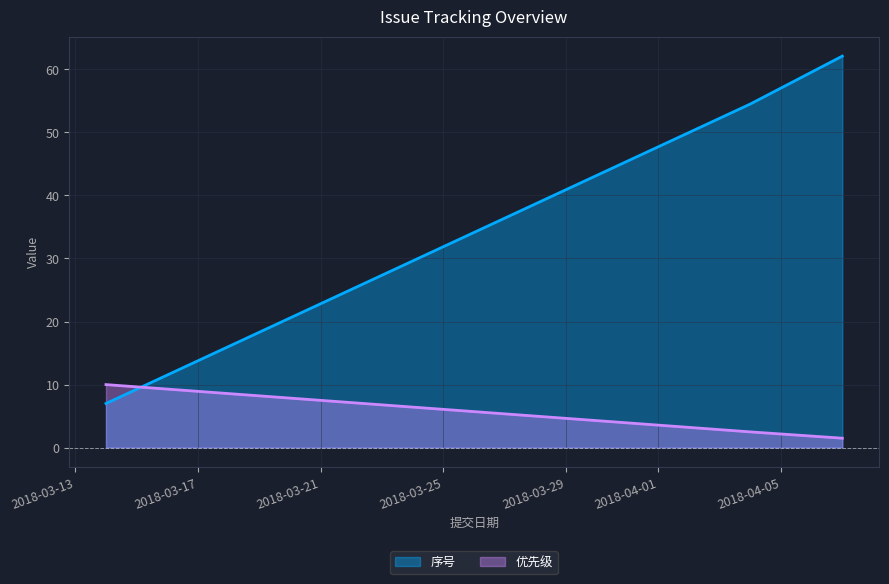

Which series has the largest total across all categories?

序号